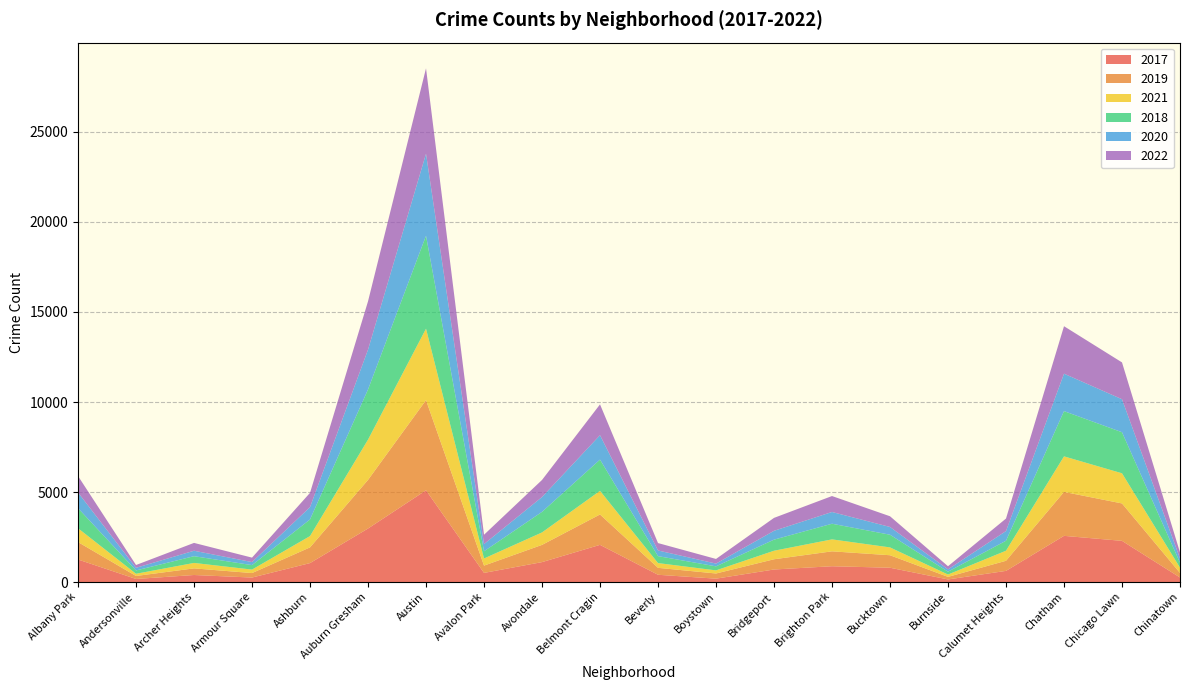

Reading right to left, what are all the values shown in this chart?

2017: 253	2288	2566	620	145	795	878	697	188	404	2066	1107	508	5096	2973	1053	250	391	171	1252
2019: 253	2078	2441	561	142	694	828	568	287	385	1687	957	405	5008	2700	872	249	368	166	968
2021: 293	1675	1974	559	130	435	664	474	173	264	1312	692	395	3970	2237	629	193	303	123	767
2018: 273	2281	2513	554	160	704	869	616	224	386	1736	1142	401	5163	2787	924	248	374	184	1117
2020: 238	1833	2080	538	126	431	652	491	153	314	1356	824	399	4556	2211	684	169	302	147	868
2022: 337	2045	2636	695	175	595	886	718	258	412	1712	948	519	4743	2685	793	247	436	155	917